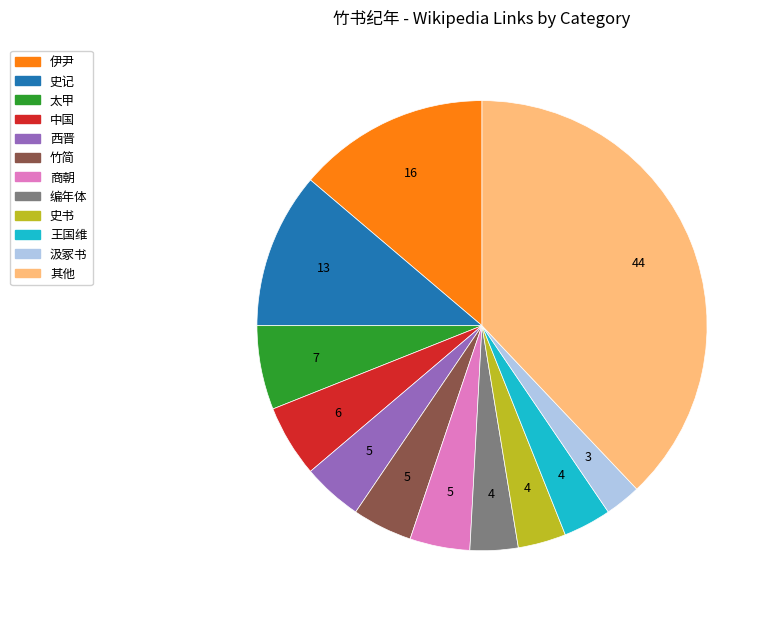

How many segments does this pie chart have?

12